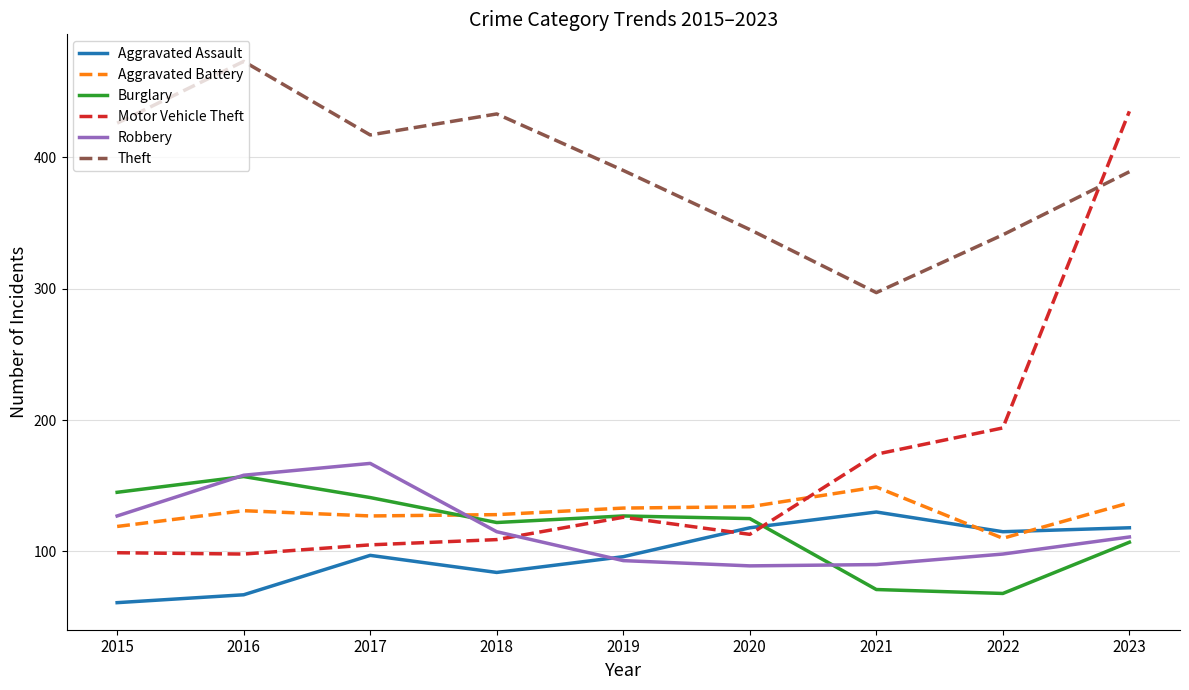

What is the difference between the highest and lowest values at 2022?

273